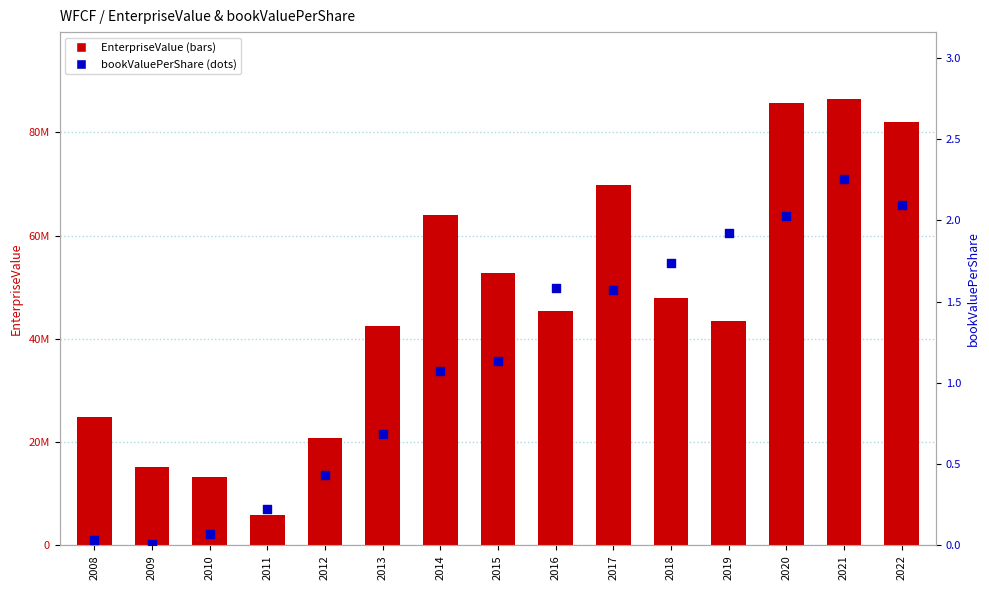

Which series reaches the maximum Y coordinate?

EnterpriseValue